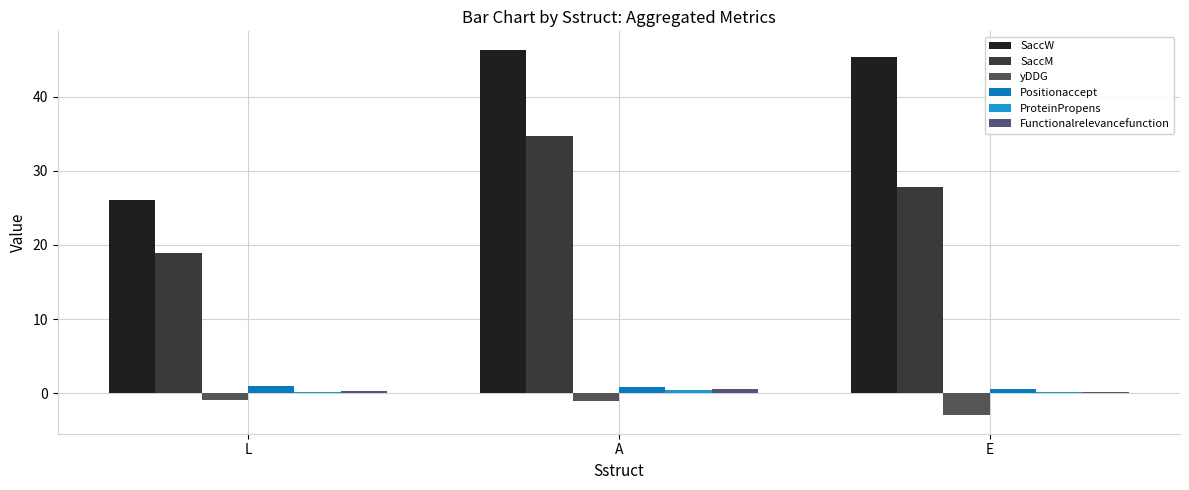

Count the number of categories in the chart.

3